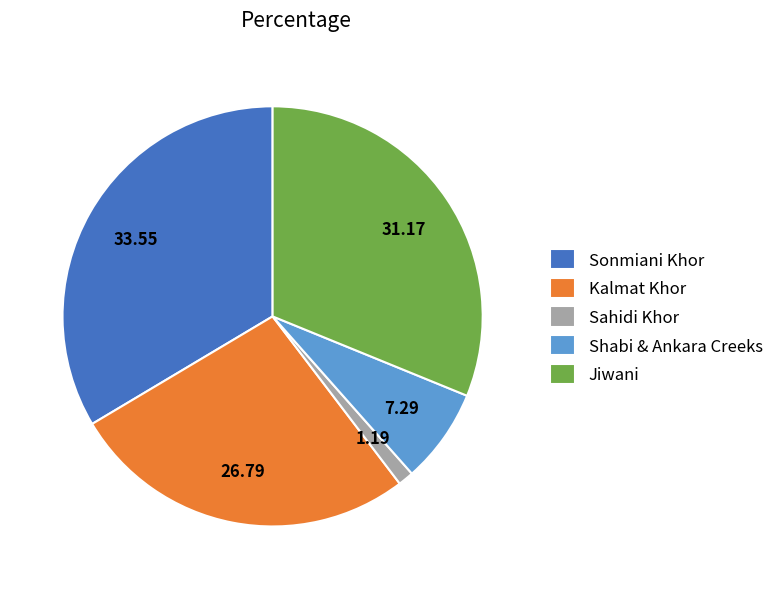

Combined, do Shabi & Ankara Creeks and Sonmiani Khor account for over 50%?

No